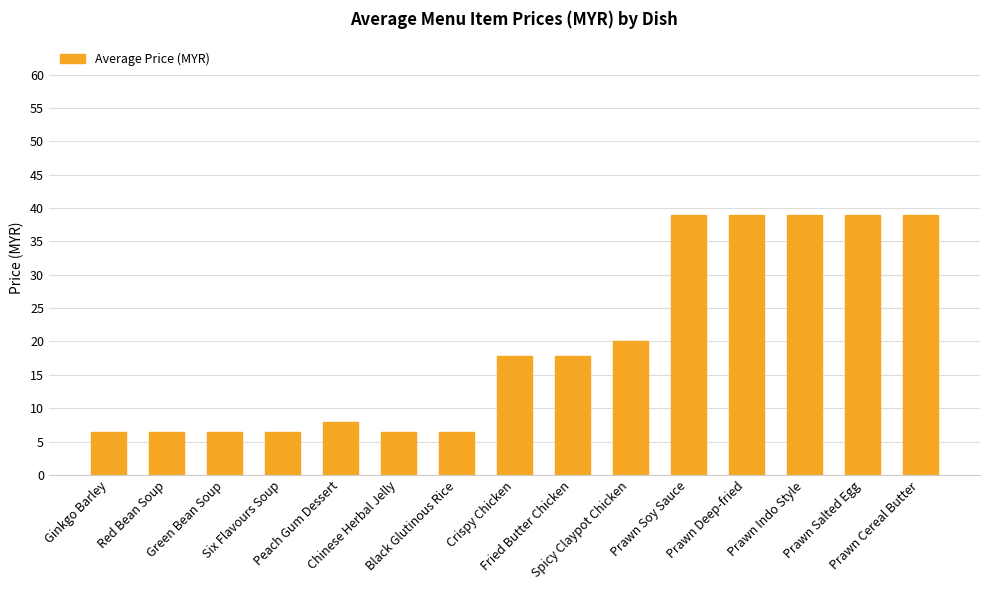

Is it true that the value at Ginkgo Barley is 1.9?

False